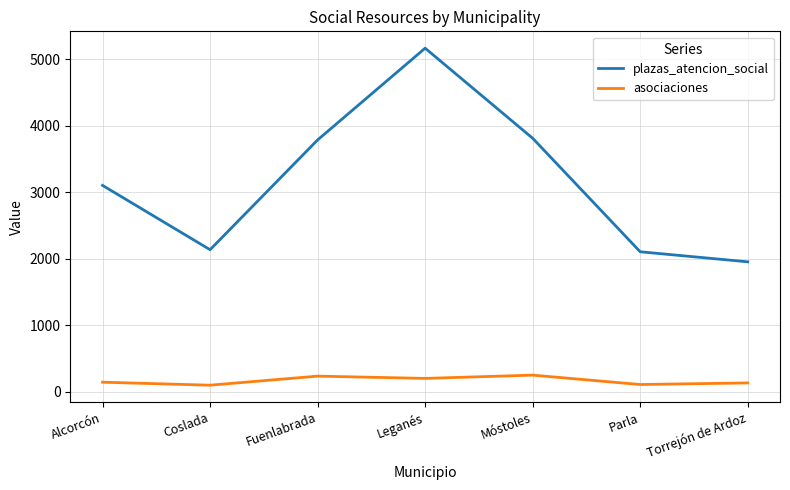

Rank the series at Torrejón de Ardoz from lowest to highest value.

asociaciones, plazas_atencion_social